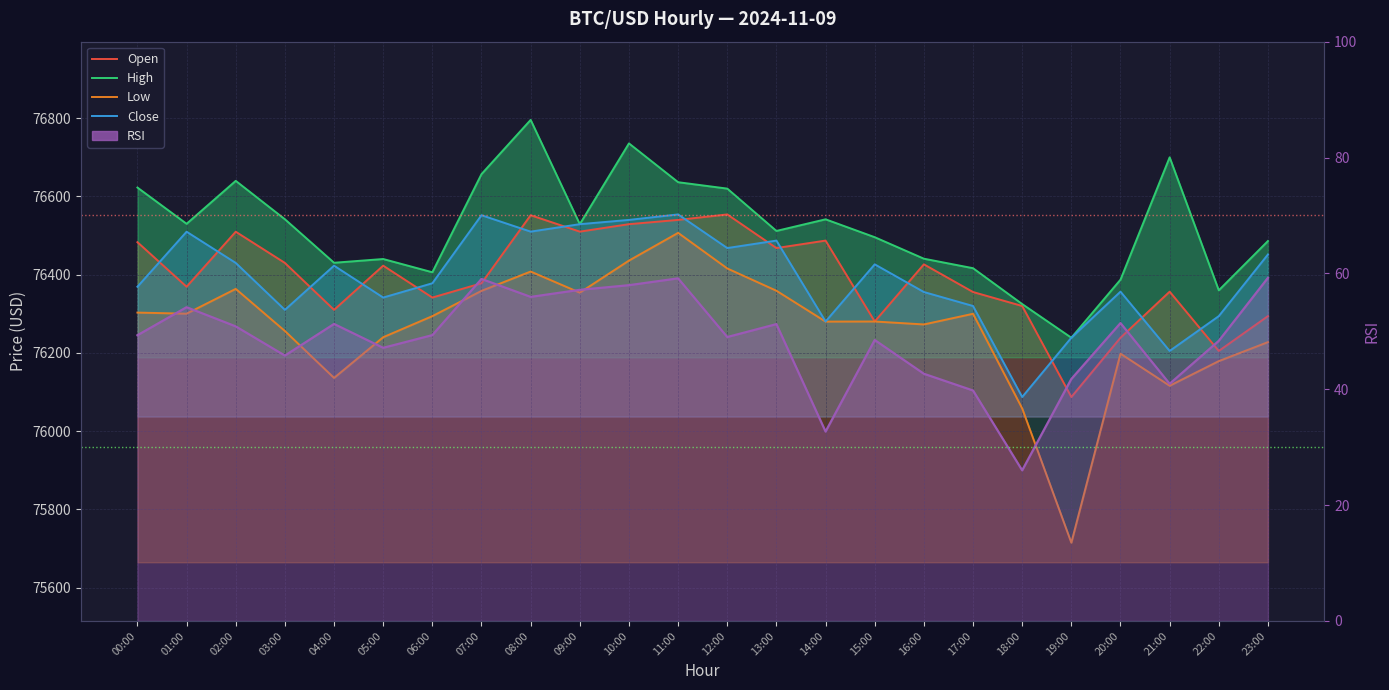

Read the High value at 07:00.

76657.1